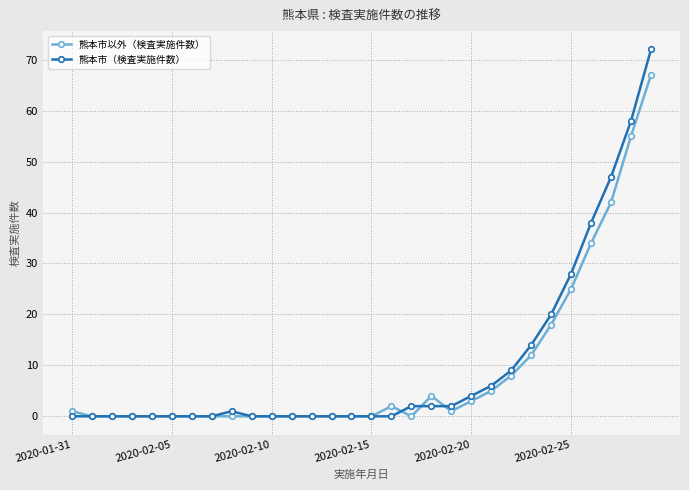

Which series has the widest spread of values?

熊本市（検査実施件数）